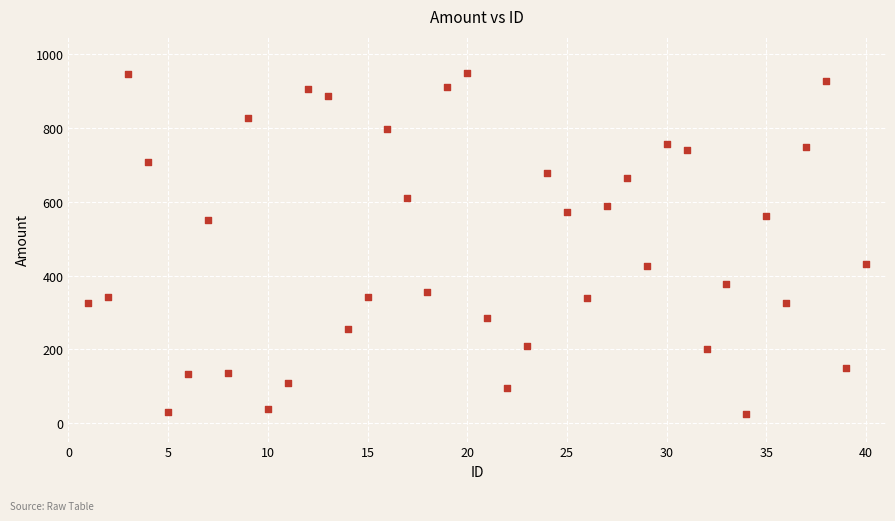

What is the range of X values (max minus min)?

39